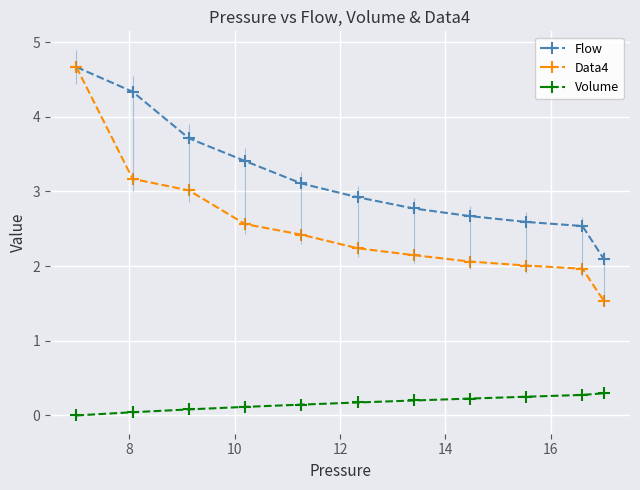

What is the maximum value for Flow?

4.7